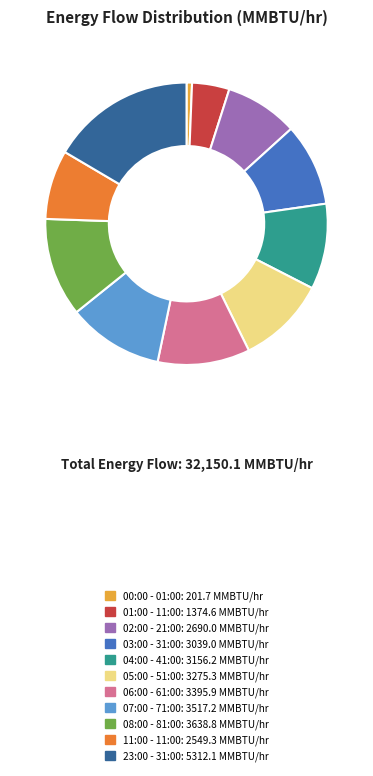

Which slice is the smallest?

00:00 - 01:00